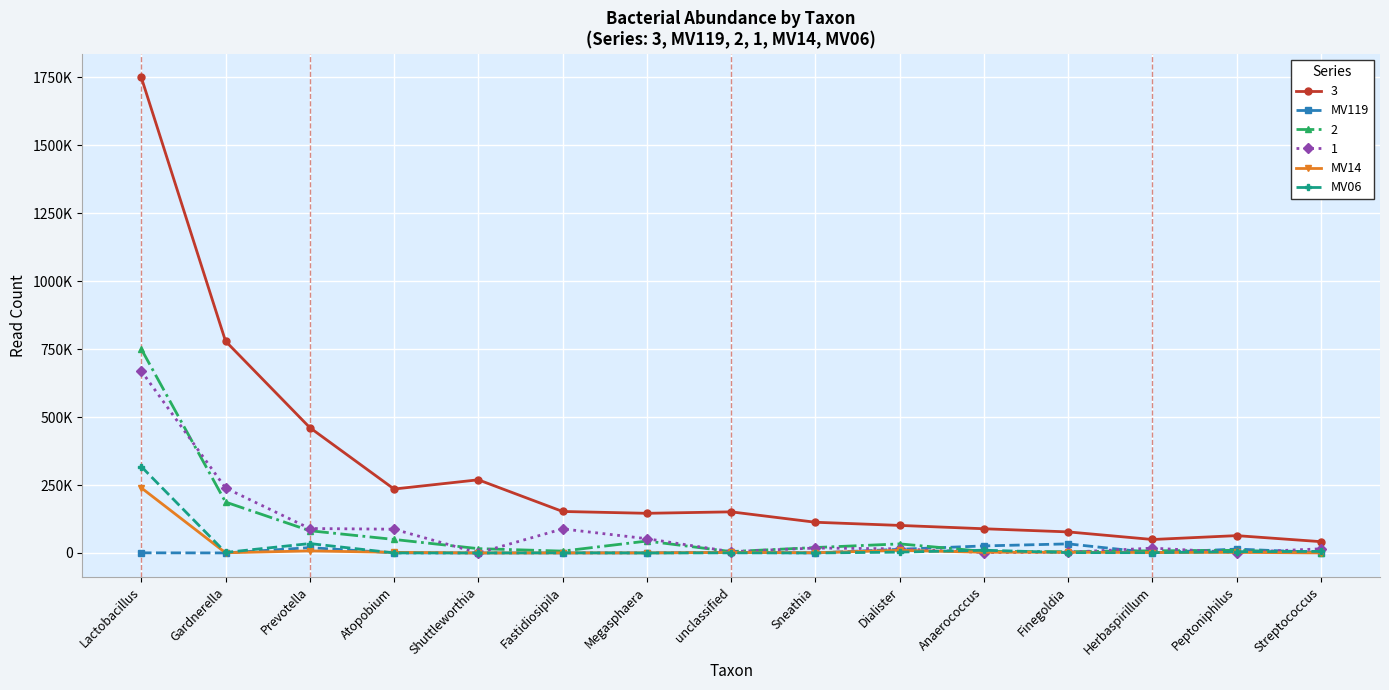

Is this an area chart (filled region under the line)?

No